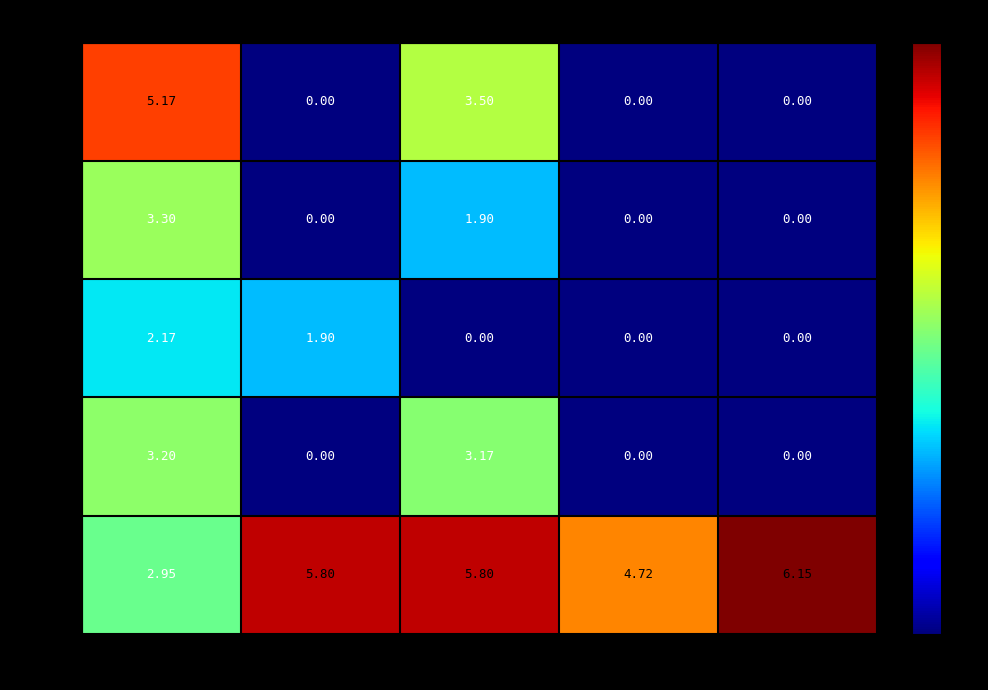

Is the value of 17.983 at 73.455 greater than the value of 18.172 at 73.120?

Yes